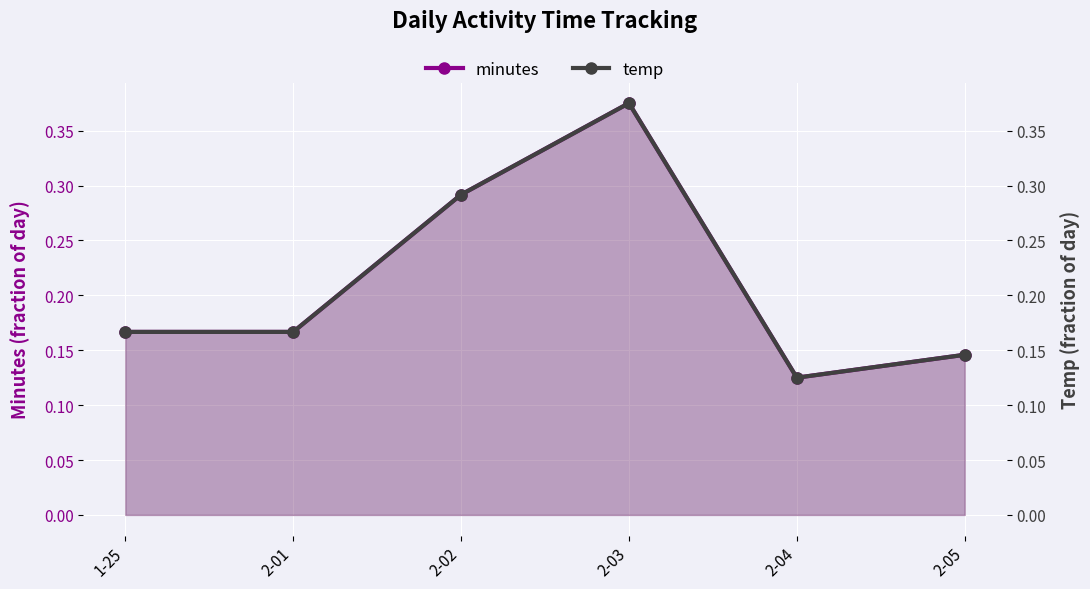

What are all the series names shown in the legend?

minutes, temp